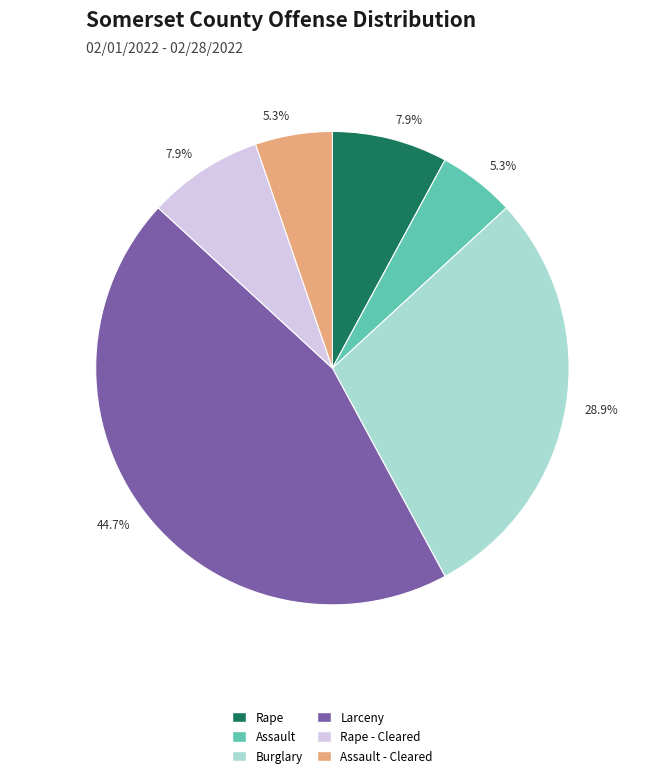

Does any single category account for the majority?

No